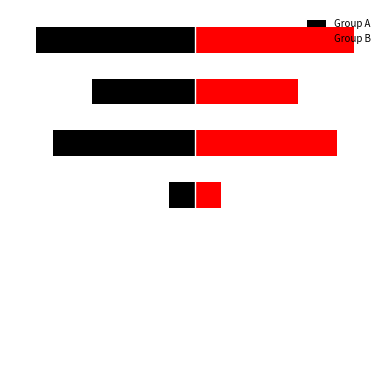

Reading right to left, extract all data points from this chart.

Group A: -30.0	-19.5	-26.8	-5.0	0.0	0.0	0.0
Group B: 30.0	19.5	26.8	5.0	0.0	0.0	0.0